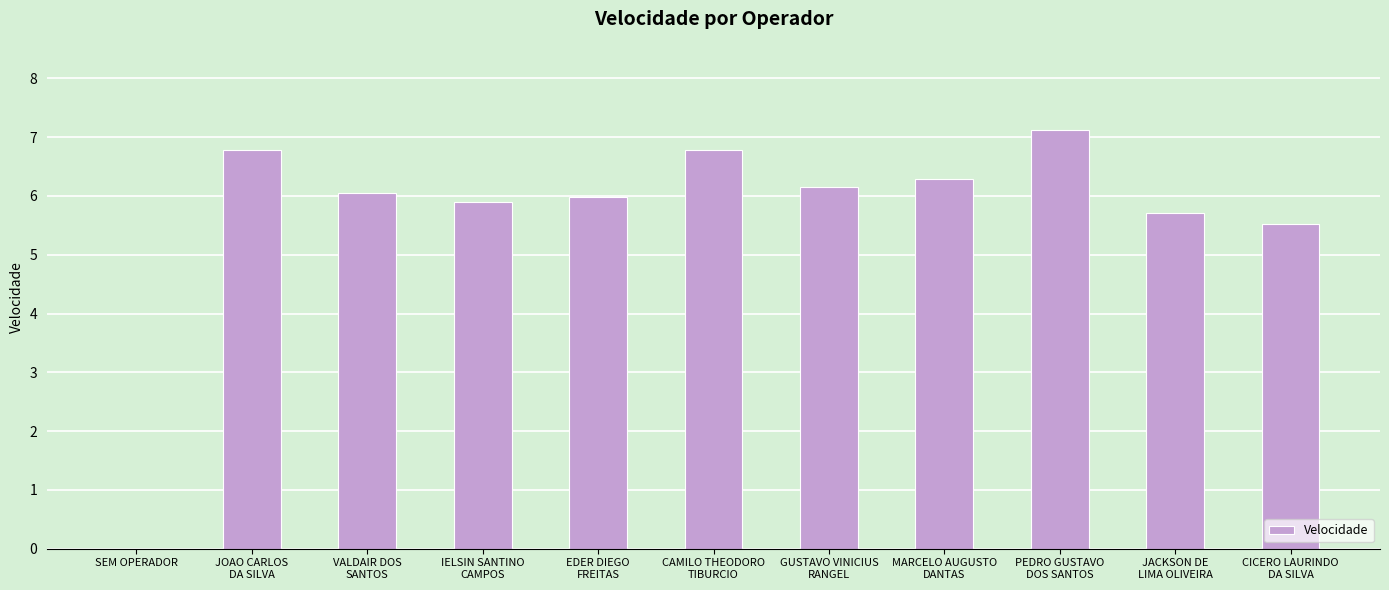

At which label is the value closest to 3?

CICERO LAURINDO
DA SILVA